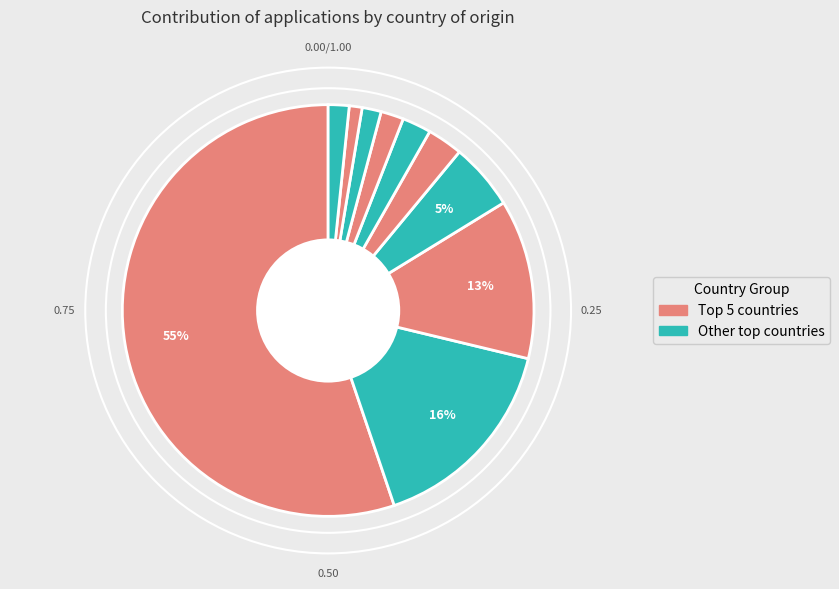

Count the number of slices in the pie.

10